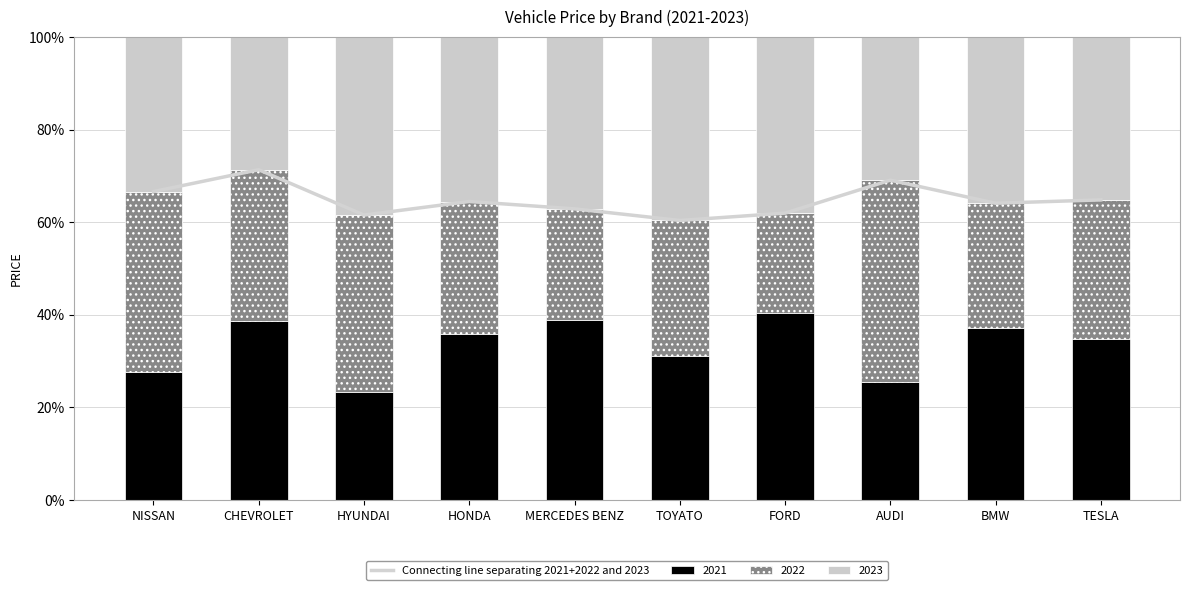

What is the difference between the 2021 values at HYUNDAI and AUDI?

2.2